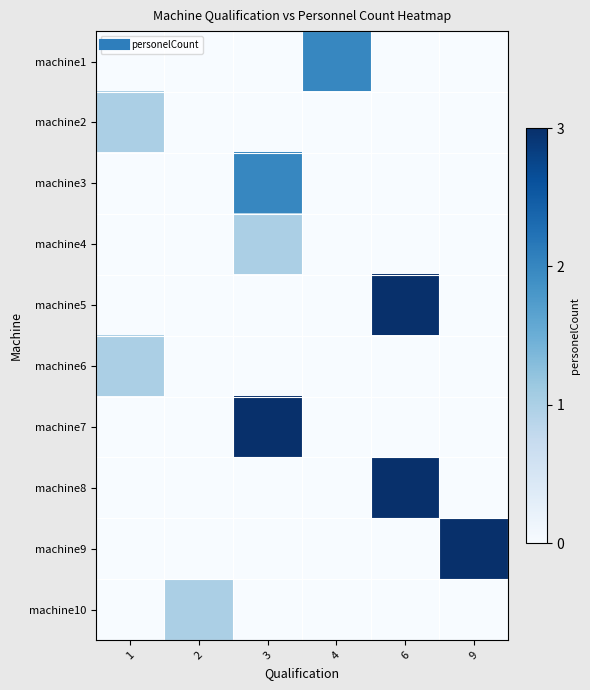

Reading left to right, transcribe all the data shown in this chart.

row_0: 1=0	2=0	3=0	4=2	6=0	9=0
row_1: 1=1	2=0	3=0	4=0	6=0	9=0
row_2: 1=0	2=0	3=2	4=0	6=0	9=0
row_3: 1=0	2=0	3=1	4=0	6=0	9=0
row_4: 1=0	2=0	3=0	4=0	6=3	9=0
row_5: 1=1	2=0	3=0	4=0	6=0	9=0
row_6: 1=0	2=0	3=3	4=0	6=0	9=0
row_7: 1=0	2=0	3=0	4=0	6=3	9=0
row_8: 1=0	2=0	3=0	4=0	6=0	9=3
row_9: 1=0	2=1	3=0	4=0	6=0	9=0